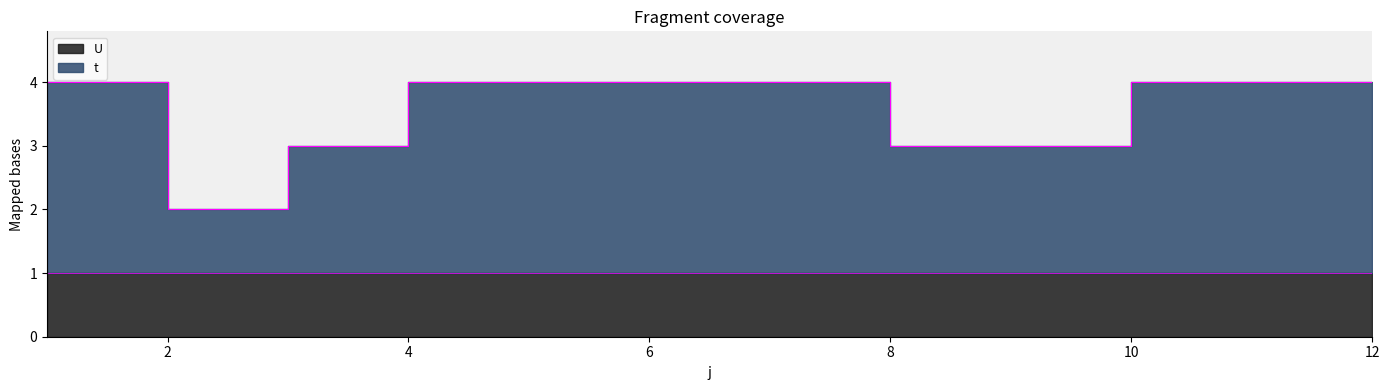

At which category does the data reach its first local valley?

2